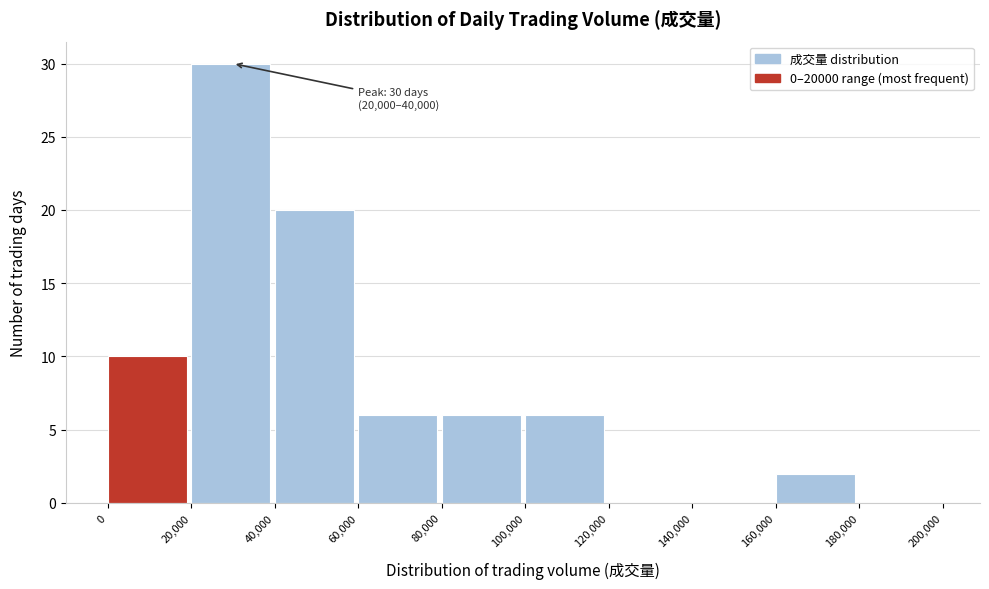

Which range on the x-axis has the tallest bar?

20,000 to 40,000